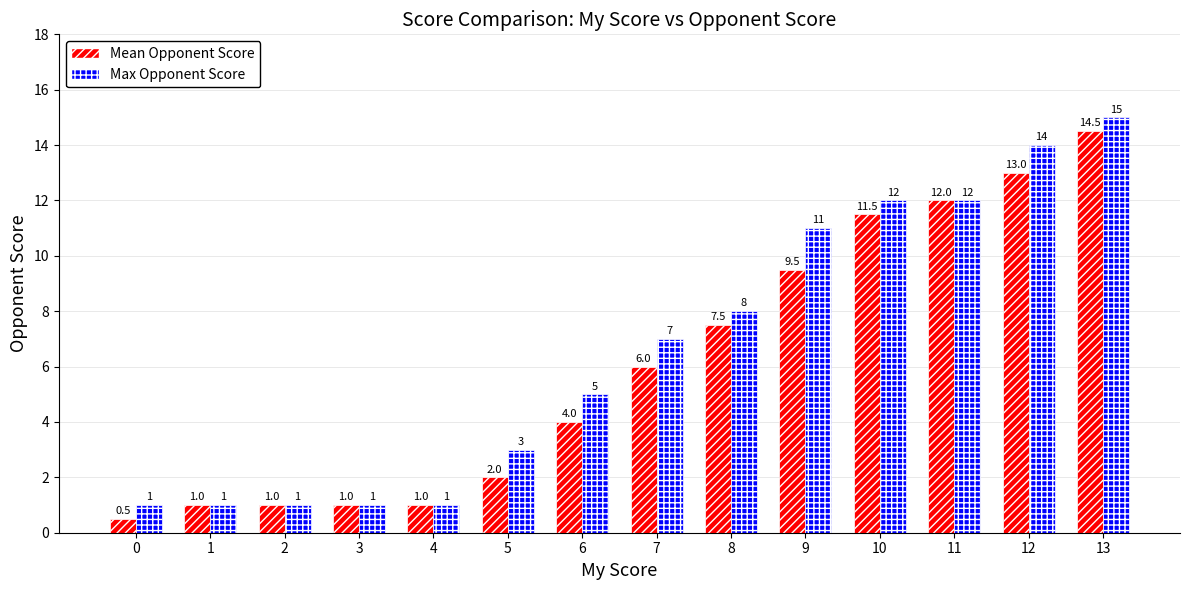

What is the maximum value for Mean Opponent Score?

14.5